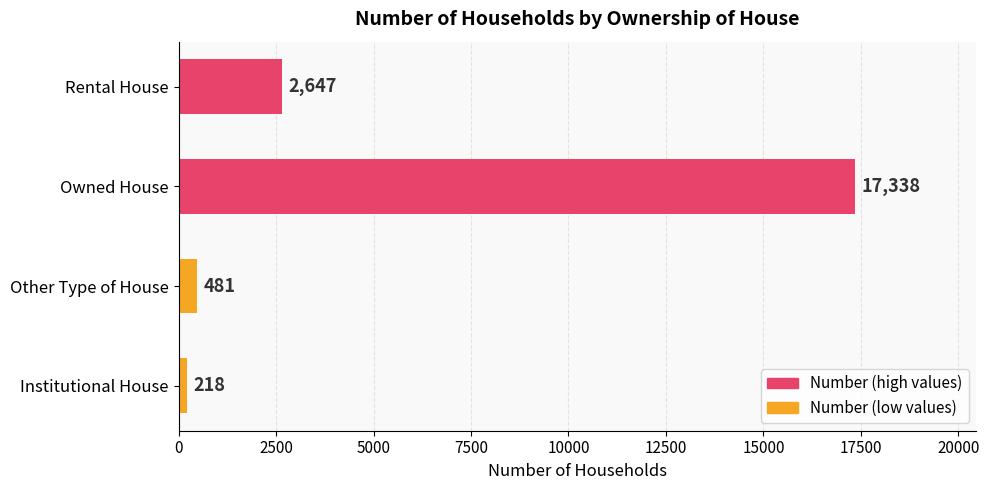

What is the smallest value displayed?

218